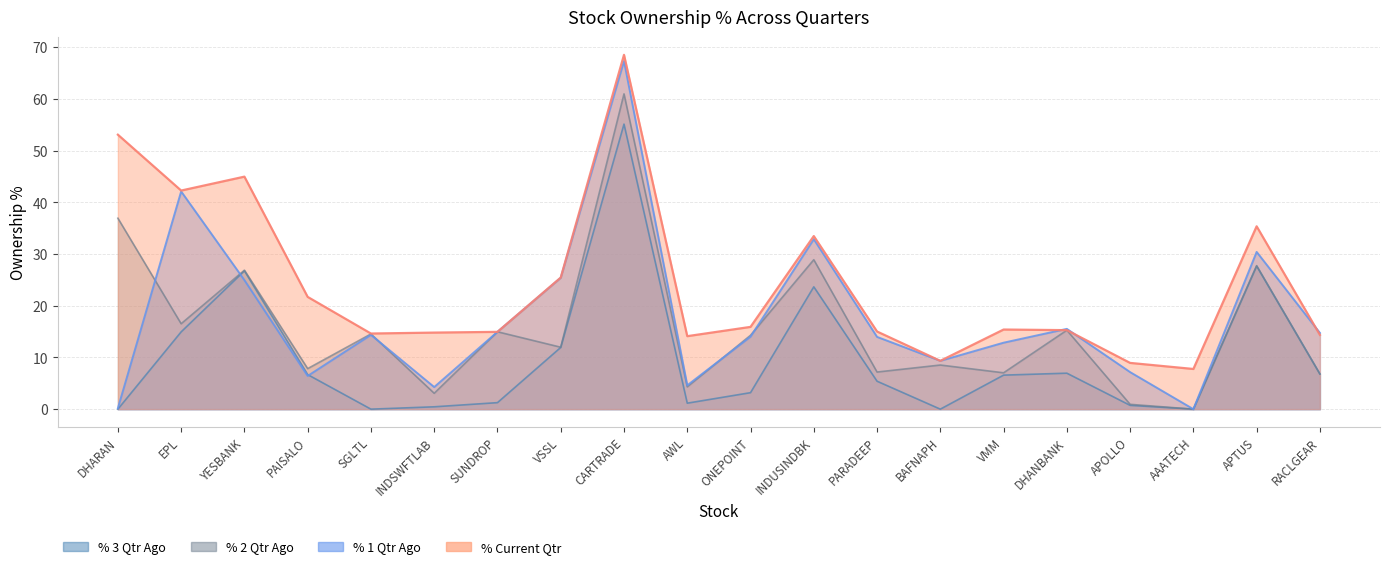

True or false: % 2 Qtr Ago and % 1 Qtr Ago cross at least once.

True